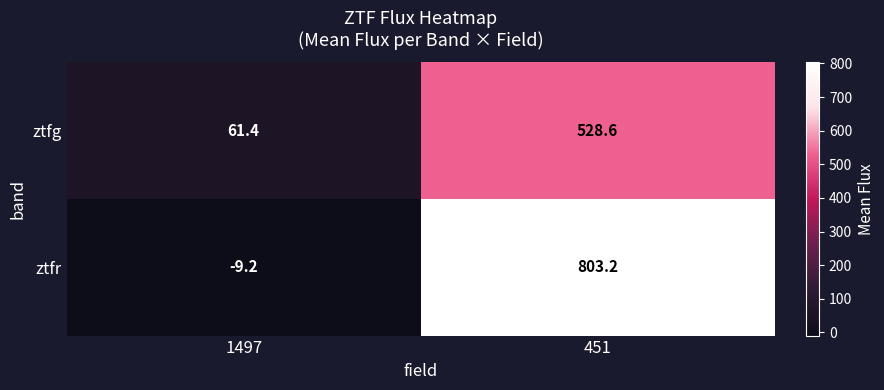

What is the total value across all series at 451?

1331.8